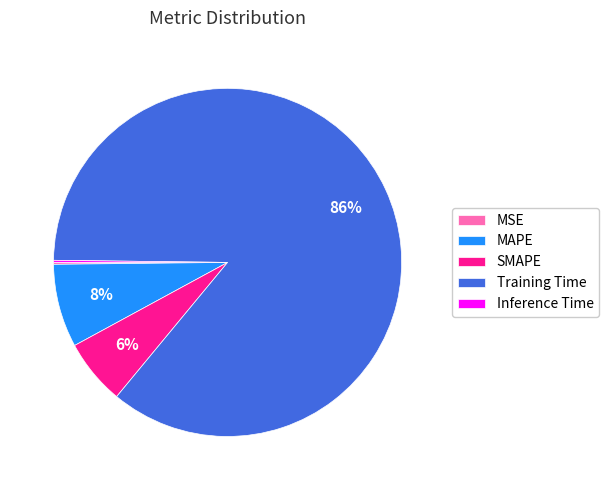

Which has a higher value, Training Time or MAPE?

Training Time